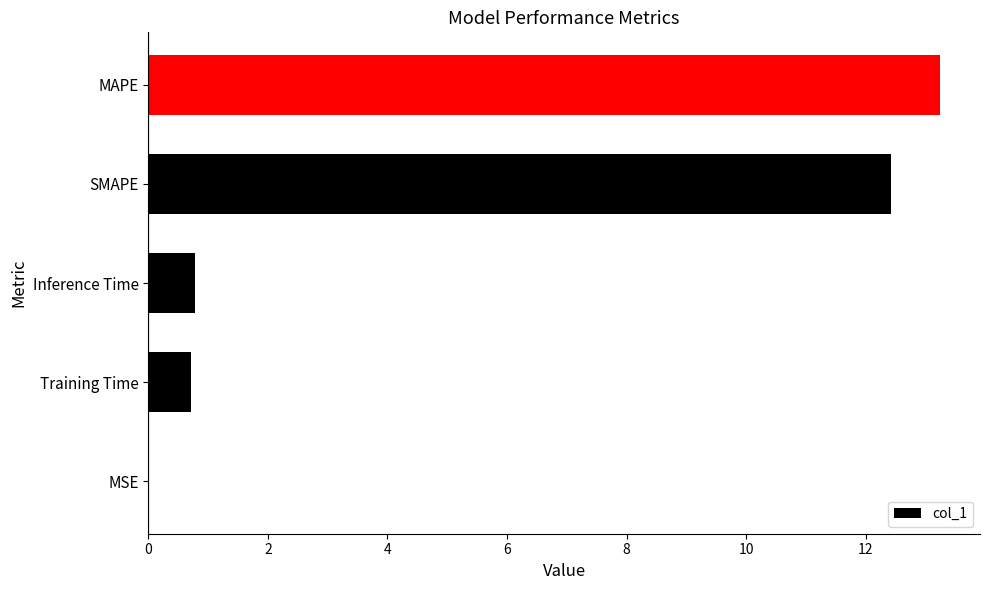

Which has a higher value, SMAPE or Inference Time?

SMAPE